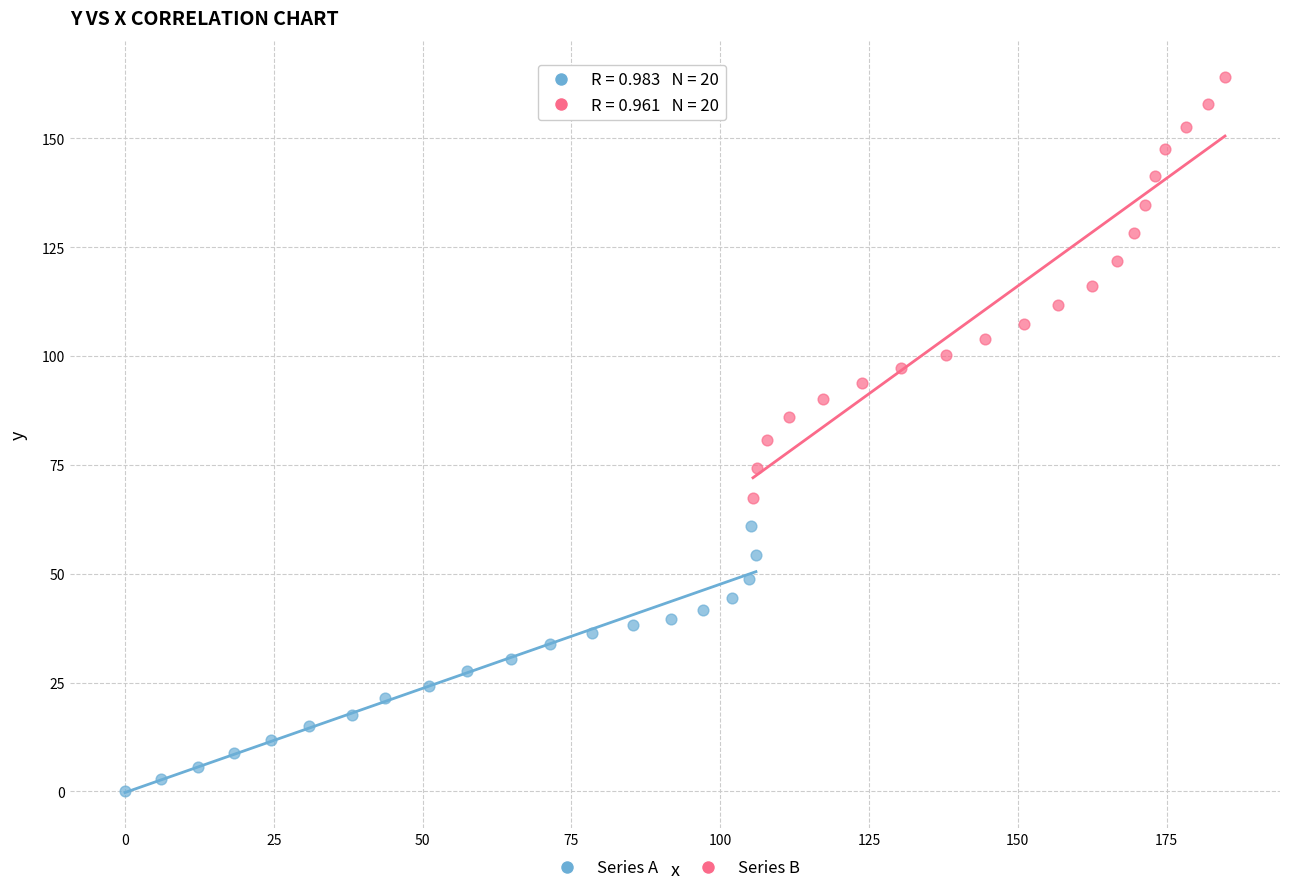

Which series reaches the minimum Y coordinate?

Series A